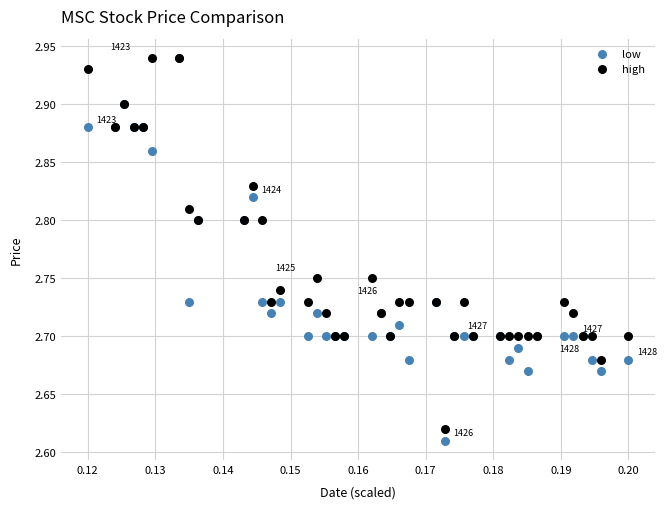

What are all the series names shown in the legend?

low, high